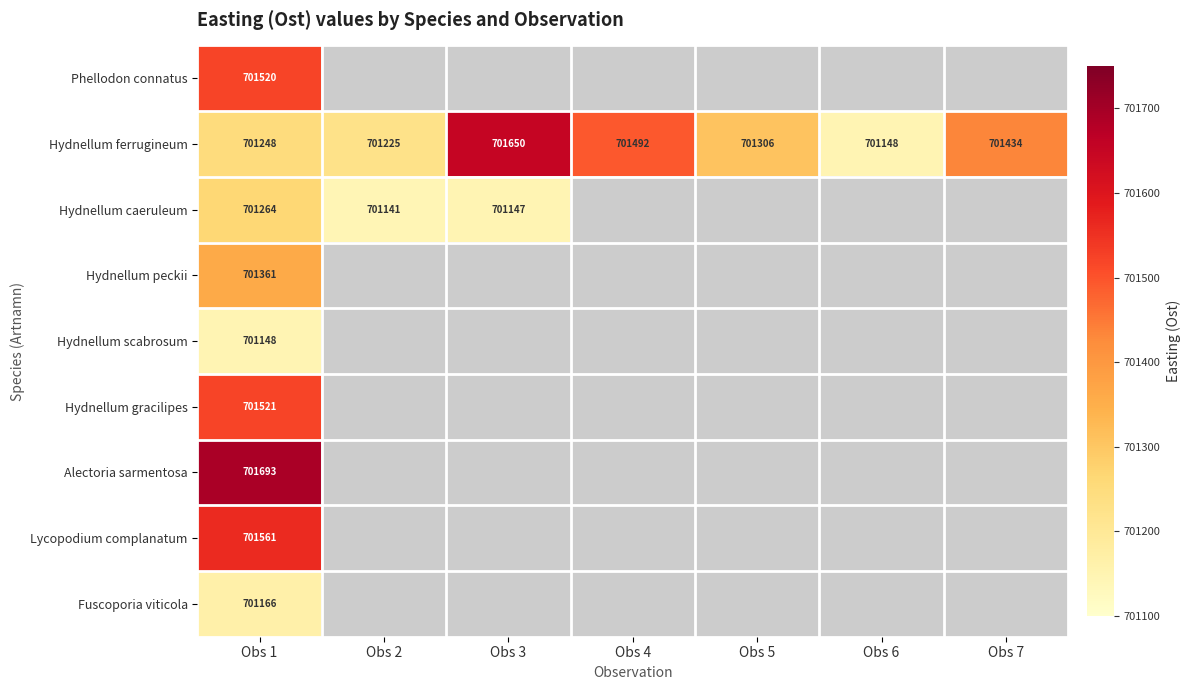

Which series changed the most between Obs 2 and Obs 7?

Hydnellum ferrugineum